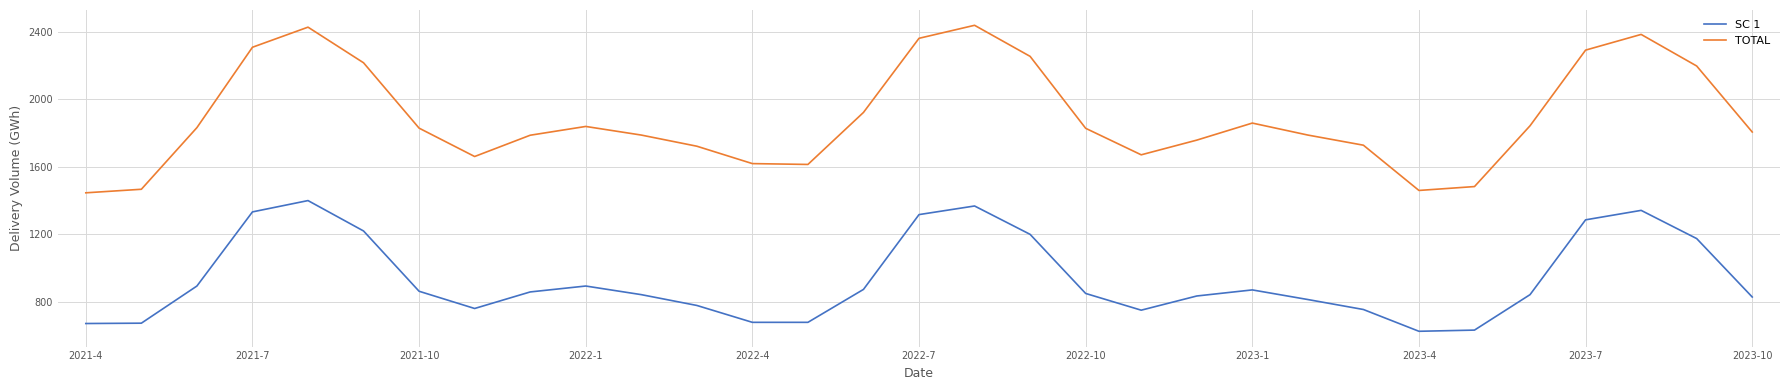

List the series in order of their overall mean, lowest first.

SC 1, TOTAL